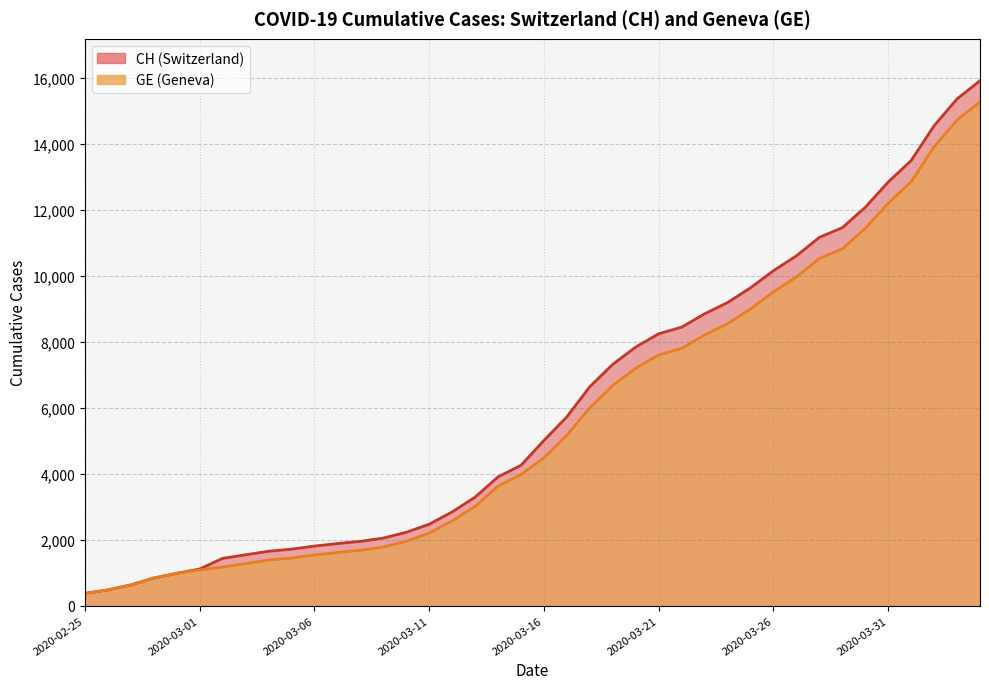

Which category has the highest value across all series?

2020-04-04